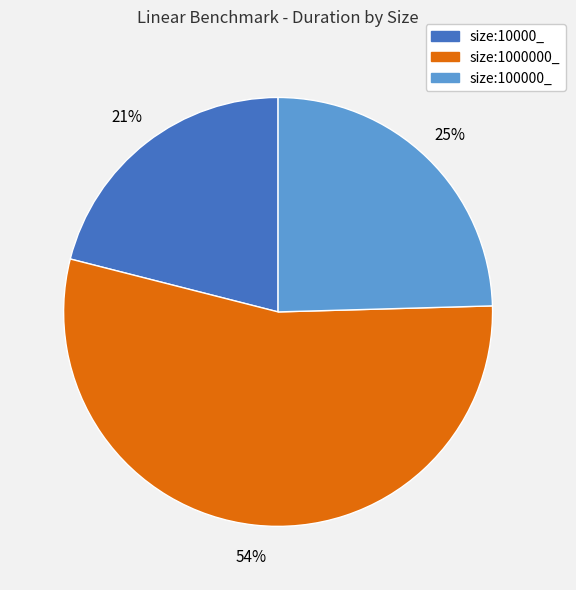

Is it true that size:10000_ is 36% of the pie?

False